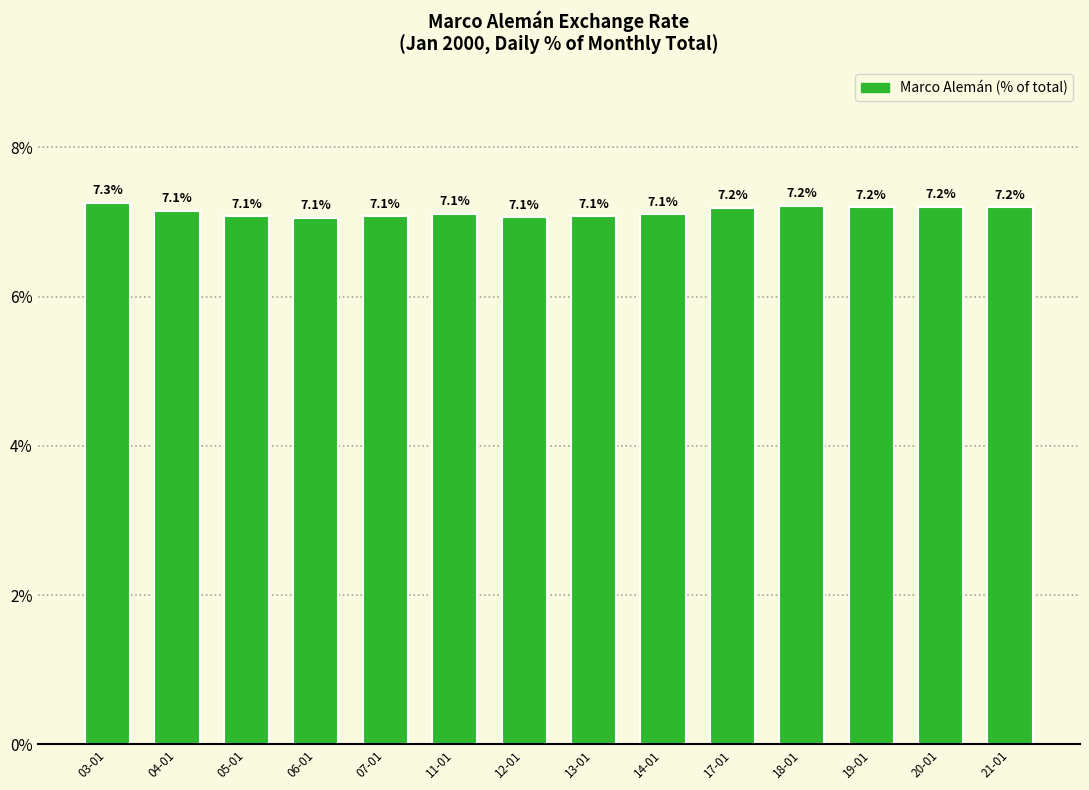

Does the chart contain stacked bars?

No